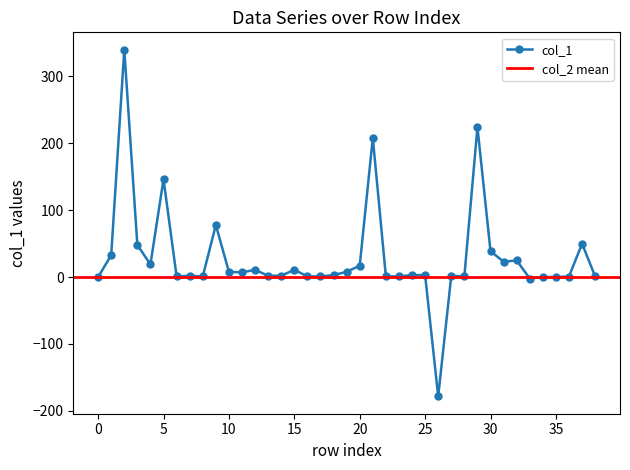

What is the difference between the maximum and minimum values?

518.4